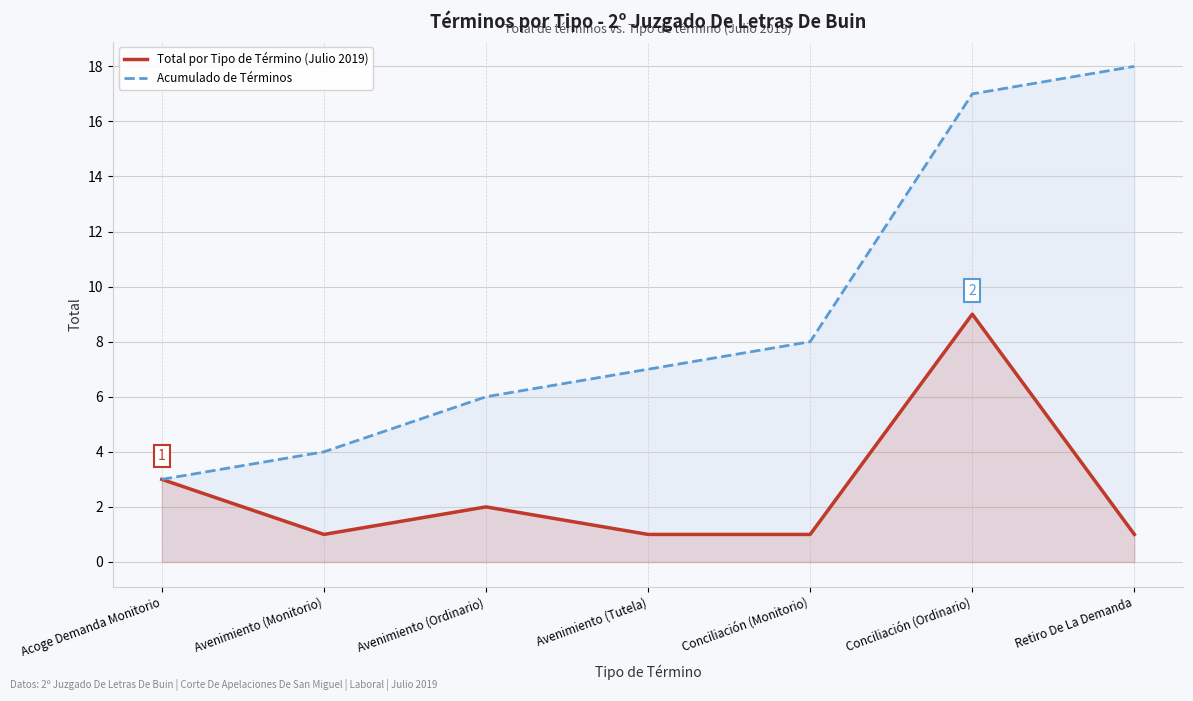

What is the smallest value displayed?

1